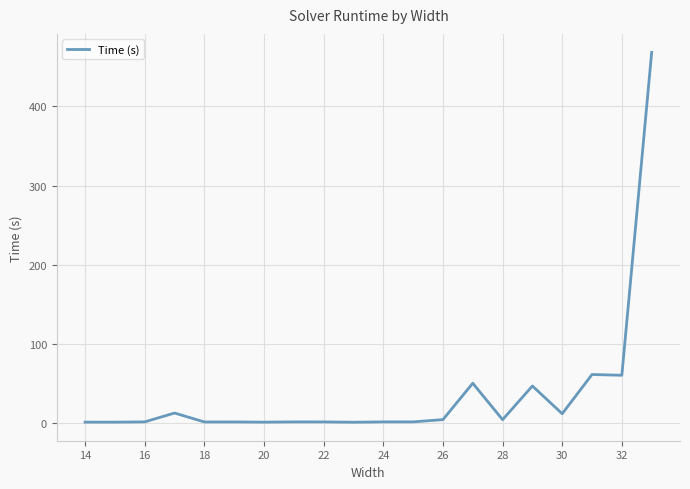

What is the difference between the maximum and minimum values?

466.6